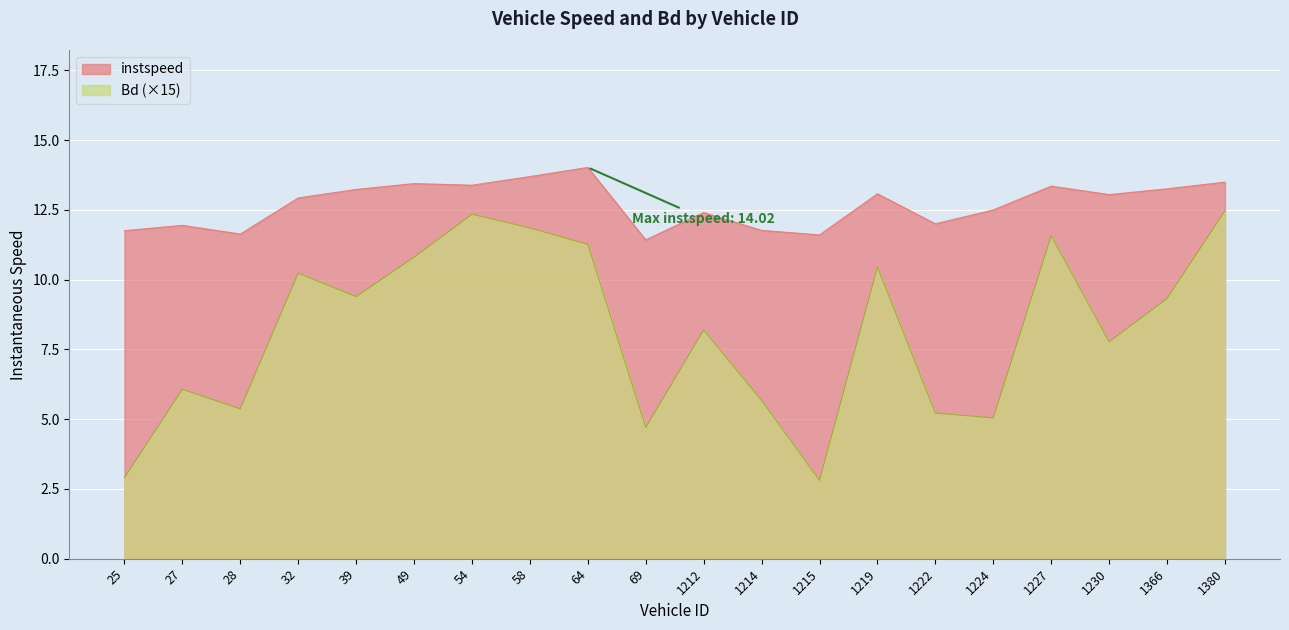

Between 28.0 and 1222.0, which is larger?

1222.0